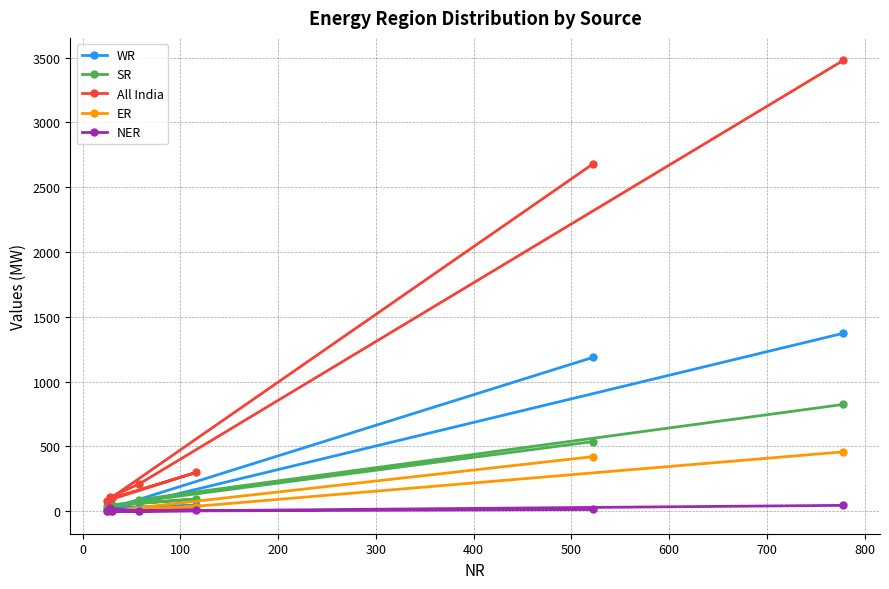

Which series has the largest range (max minus min)?

All India